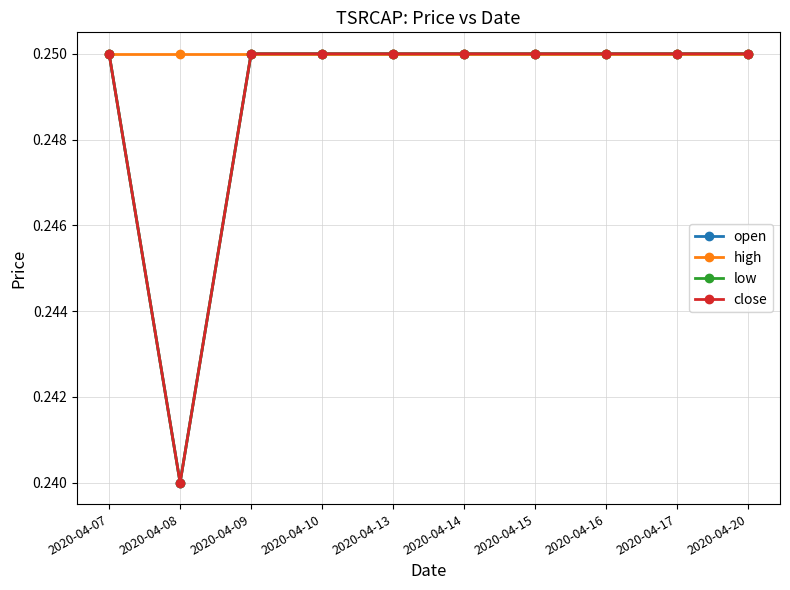

List the labels in order of high value, smallest first.

2020-04-07, 2020-04-08, 2020-04-09, 2020-04-10, 2020-04-13, 2020-04-14, 2020-04-15, 2020-04-16, 2020-04-17, 2020-04-20